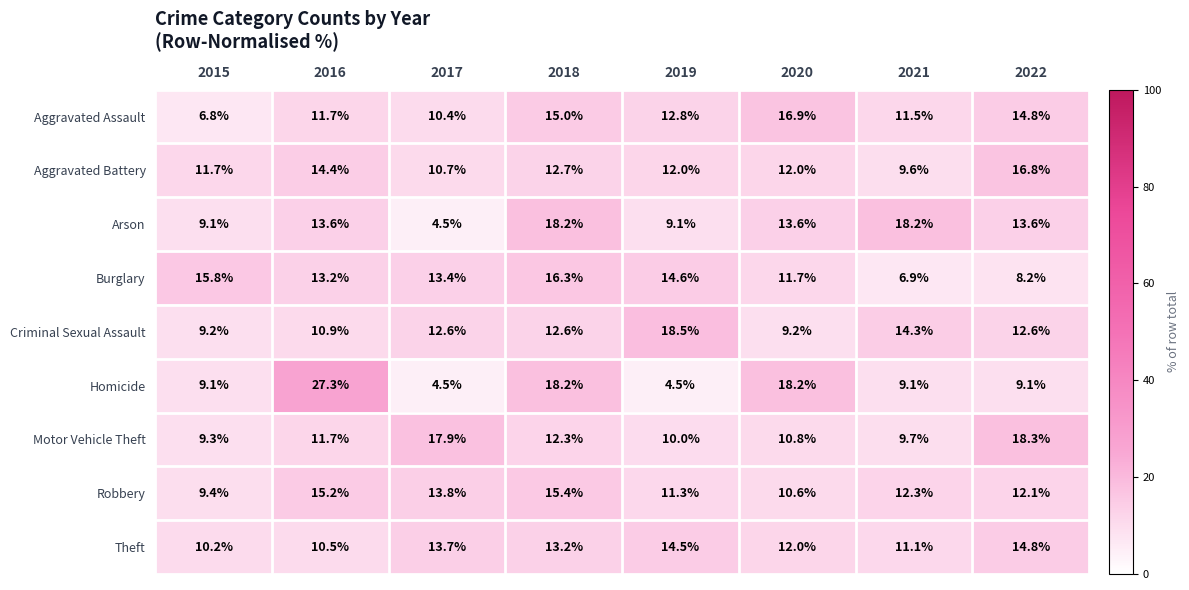

What is the total value across all series at 2018?

133.9